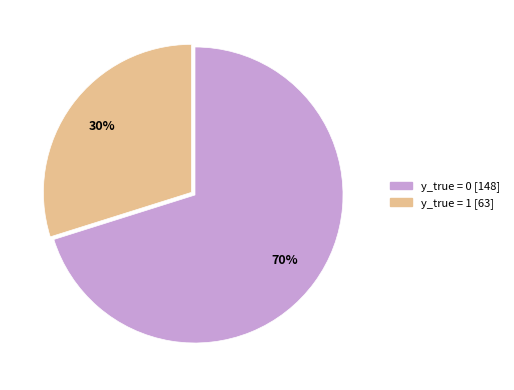

Is there any slice that represents more than half of the pie?

Yes